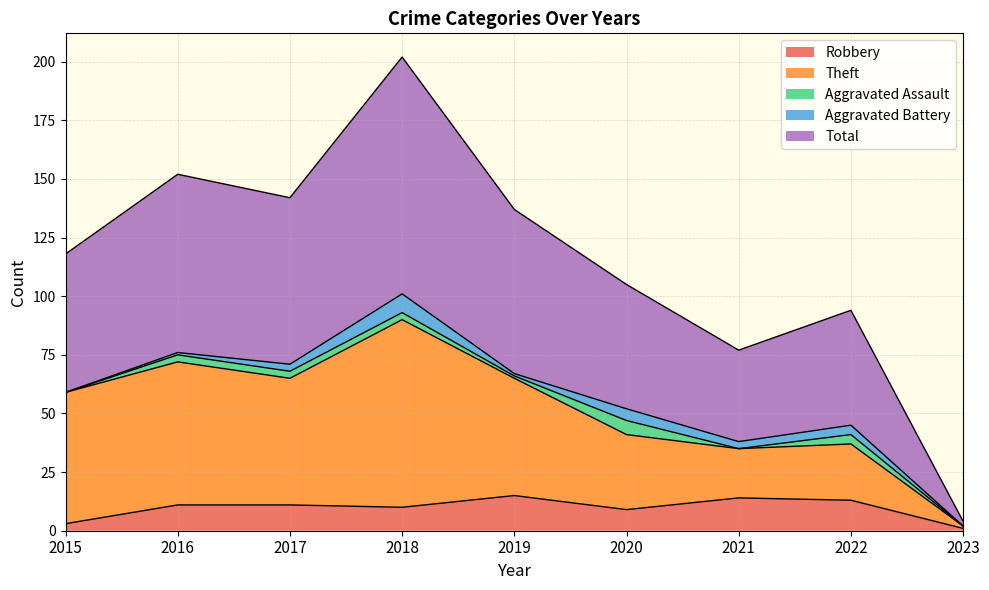

What is the maximum value for Robbery?

15